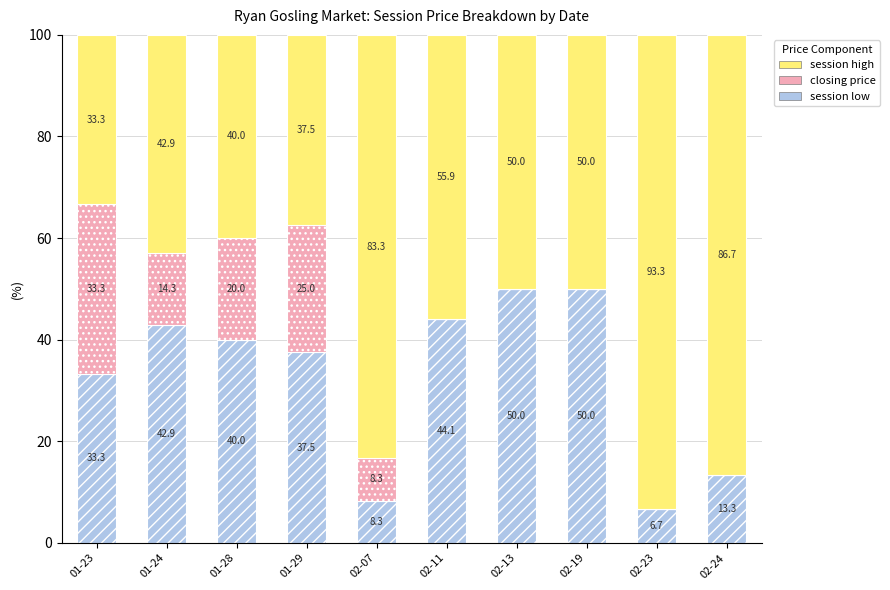

The session low series shows 3.2 at 02-07. True or false?

False